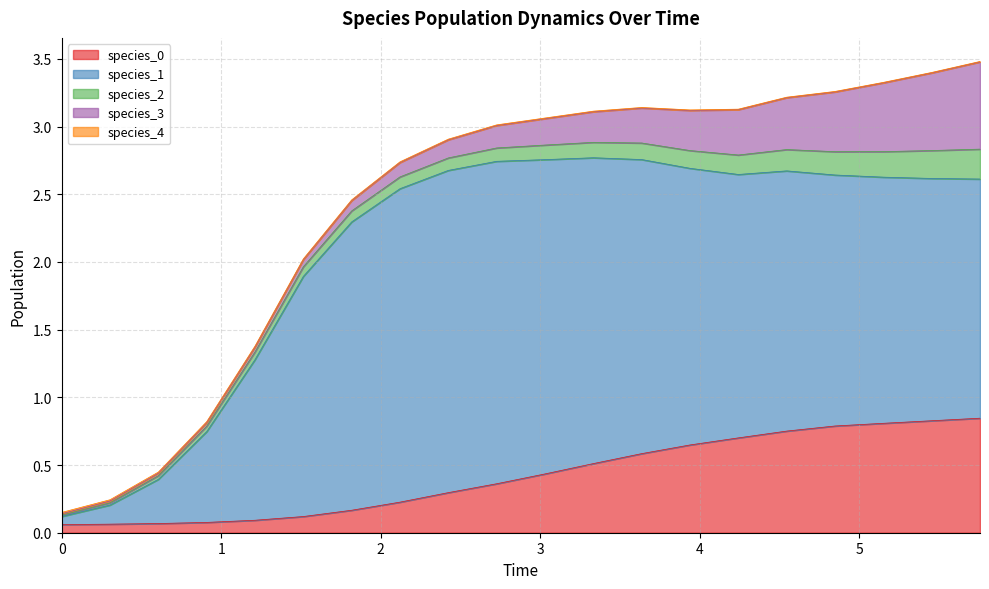

What is the value of the species_2 point at the 6th from the left?

0.1